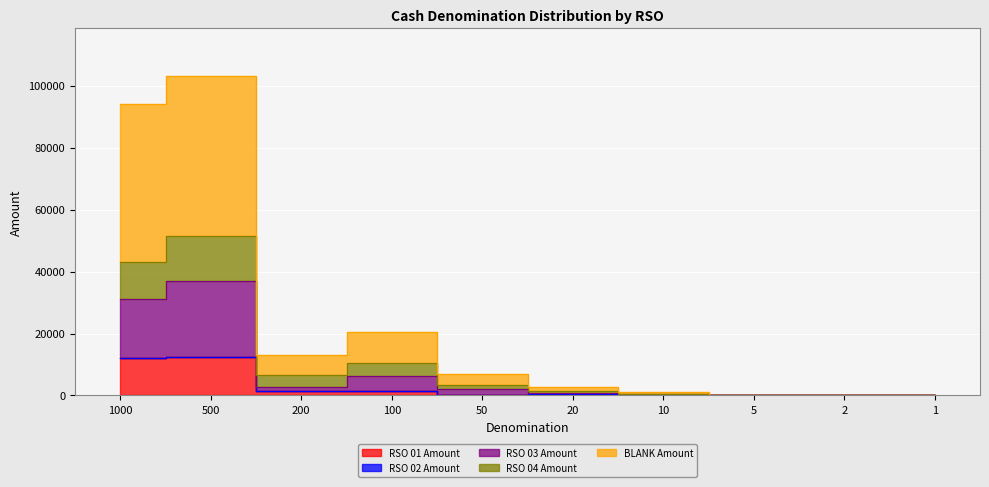

What is the difference between the highest and lowest values at 1000?

82000